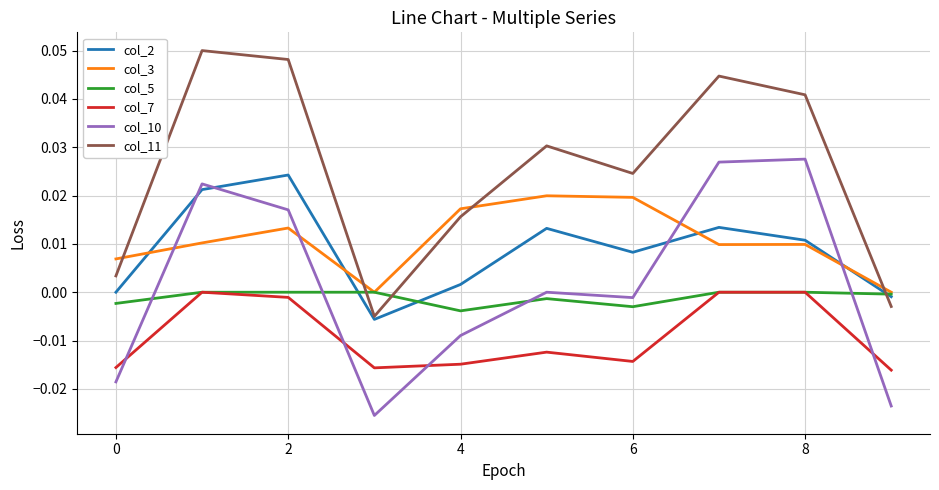

Which series has the largest total across all categories?

col_11